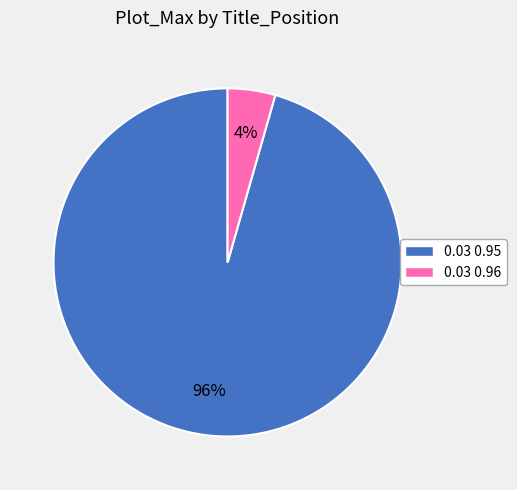

Is there any slice that represents more than half of the pie?

Yes